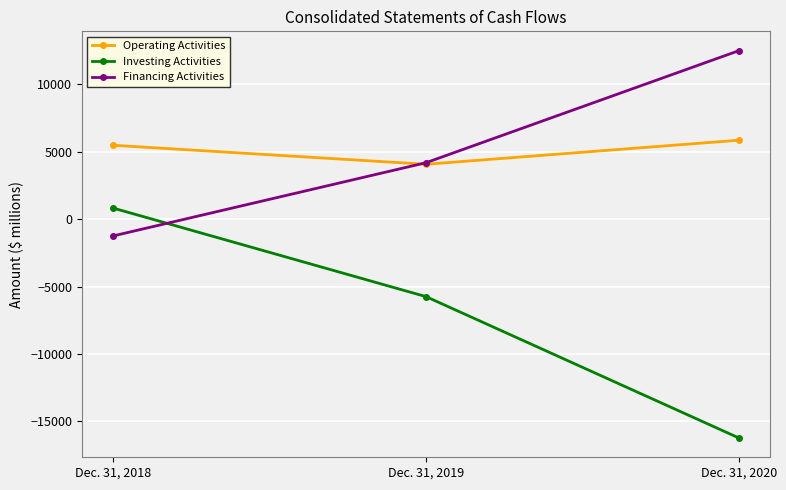

Which series has the widest spread of values?

Investing Activities